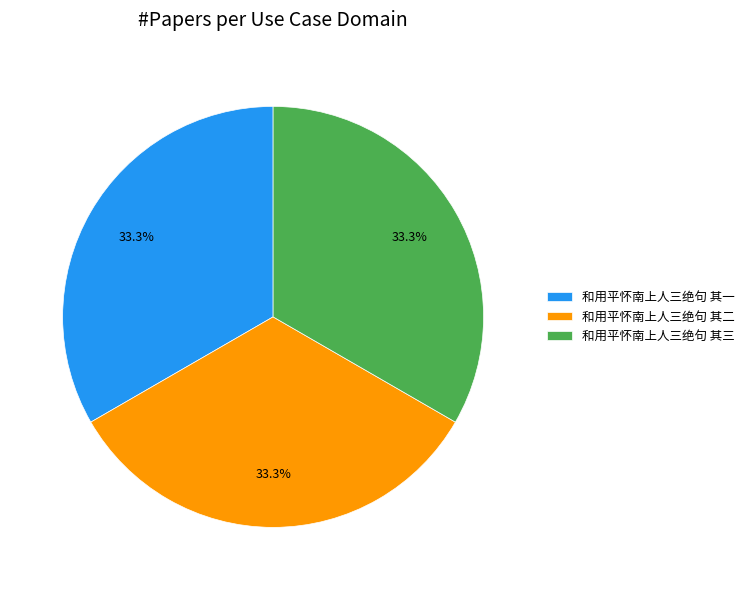

To the nearest percent, what percentage of the pie is 和用平怀南上人三绝句 其一?

33%